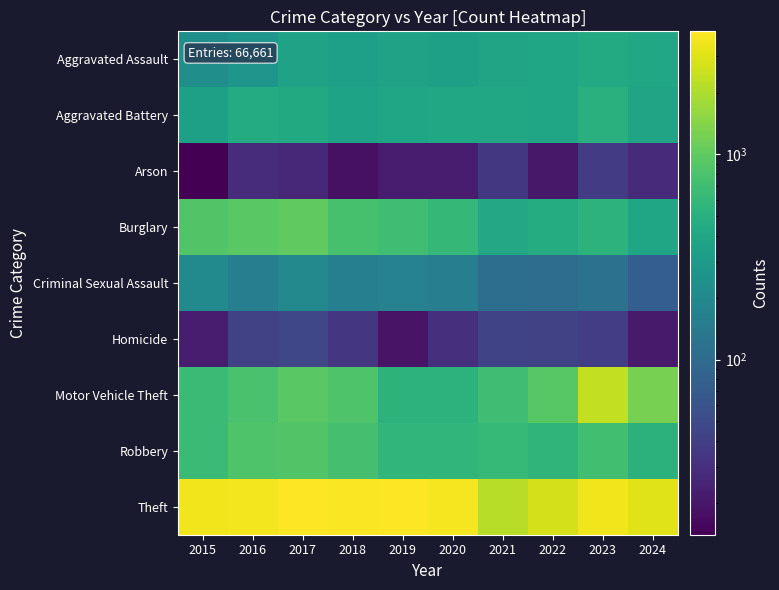

Reading right to left, list all the values displayed in this chart.

Aggravated Assault: 2024=413	2023=446	2022=389	2021=383	2020=348	2019=366	2018=338	2017=365	2016=271	2015=233
Aggravated Battery: 2024=383	2023=501	2022=394	2021=418	2020=418	2019=386	2018=373	2017=430	2016=450	2015=350
Arson: 2024=28	2023=38	2022=20	2021=35	2020=22	2019=22	2018=18	2017=26	2016=29	2015=14
Burglary: 2024=398	2023=545	2022=466	2021=420	2020=597	2019=703	2018=764	2017=1004	2016=940	2015=856
Criminal Sexual Assault: 2024=75	2023=119	2022=106	2021=107	2020=157	2019=171	2018=162	2017=199	2016=157	2015=203
Homicide: 2024=21	2023=39	2022=43	2021=45	2020=30	2019=19	2018=34	2017=47	2016=42	2015=22
Motor Vehicle Theft: 2024=1245	2023=2392	2022=917	2021=698	2020=545	2019=540	2018=840	2017=933	2016=780	2015=662
Robbery: 2024=523	2023=717	2022=570	2021=610	2020=574	2019=576	2018=746	2017=857	2016=837	2015=665
Theft: 2024=2996	2023=3544	2022=2750	2021=2192	2020=3687	2019=3938	2018=3822	2017=3979	2016=3571	2015=3557